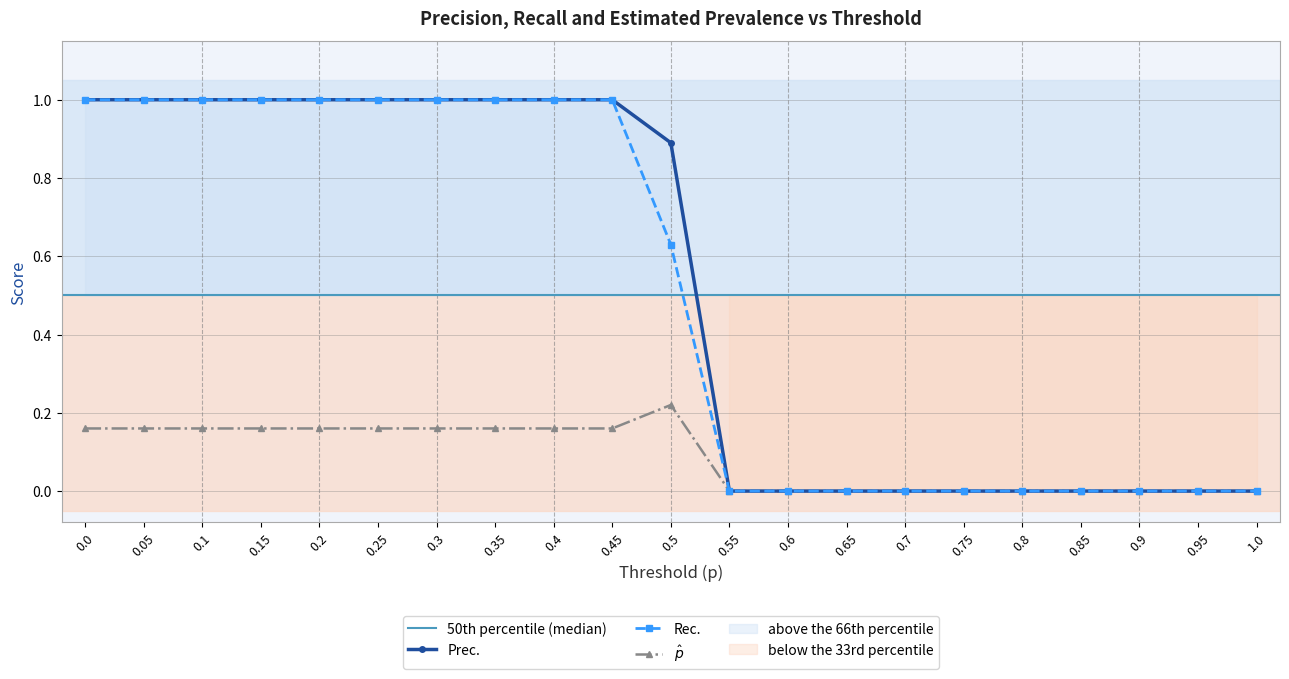

What is the label of the 14th point from the right?

0.35